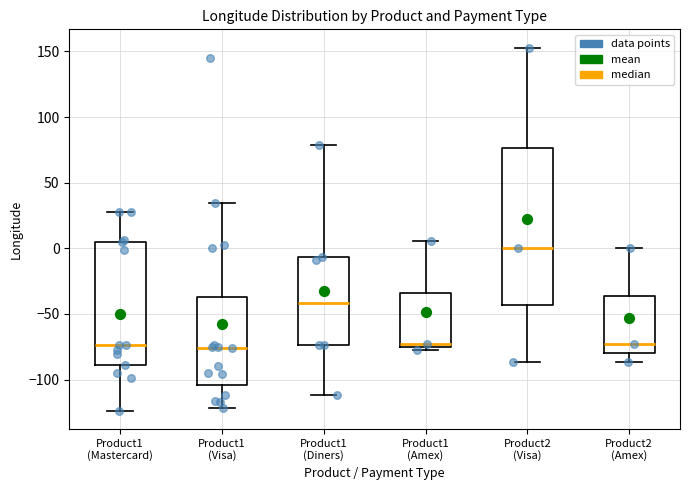

Reading left to right, read every box against the y-axis: the position of its median line, the range the box covers, and the ends of its whiskers. The values are not printed on the chart, so give them approximately, as read against the axis.

Product1 (Mastercard): median -75, box -90 to 5, whiskers -125 to 30
Product1 (Visa): median -75, box -105 to -35, whiskers -120 to 35
Product1 (Diners): median -40, box -75 to -5, whiskers -110 to 80
Product1 (Amex): median -75 (just above the box's lower edge), box -75 to -35, whiskers -75 (just below the box's lower edge) to 5
Product2 (Visa): median 0, box -45 to 75, whiskers -85 to 155
Product2 (Amex): median -75, box -80 to -35, whiskers -85 to 0